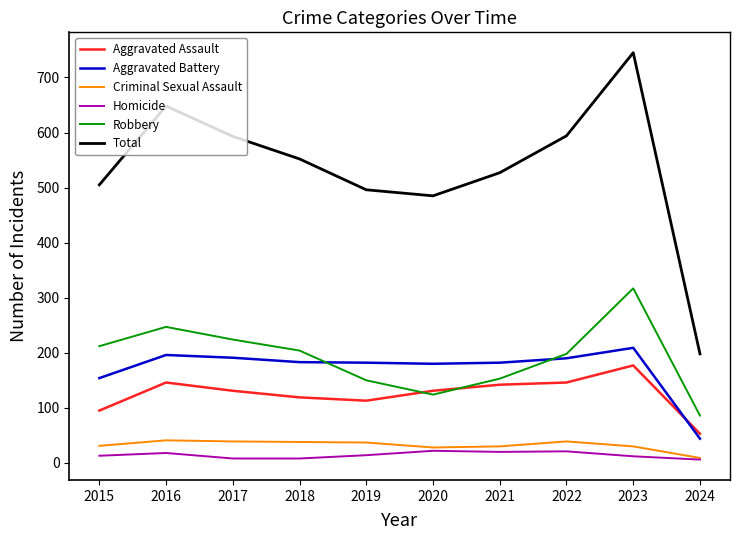

True or false: Total and Aggravated Battery intersect in this chart.

False